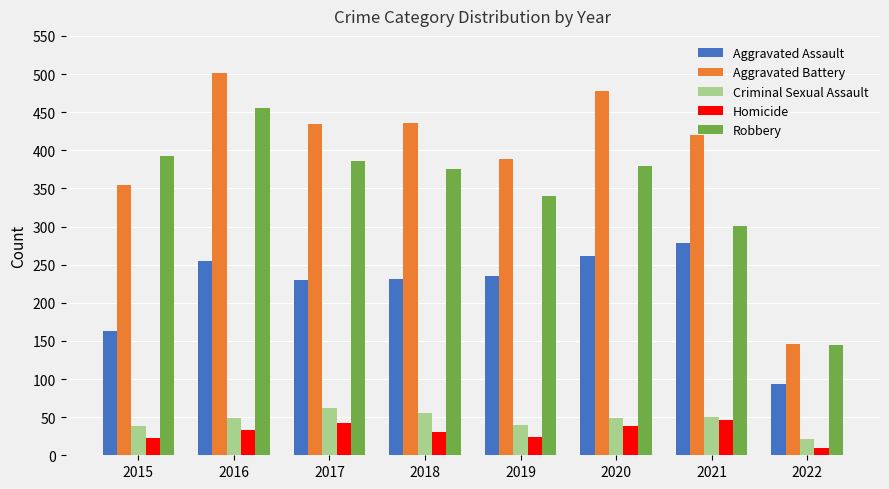

The Aggravated Battery series shows 784 at 2018. True or false?

False